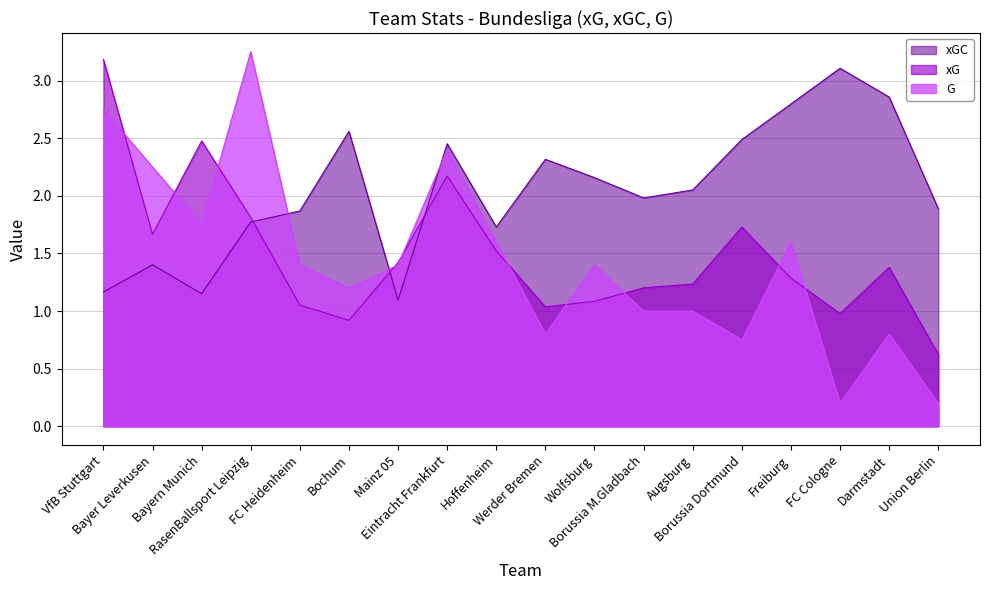

Which series has the largest total across all categories?

xGC